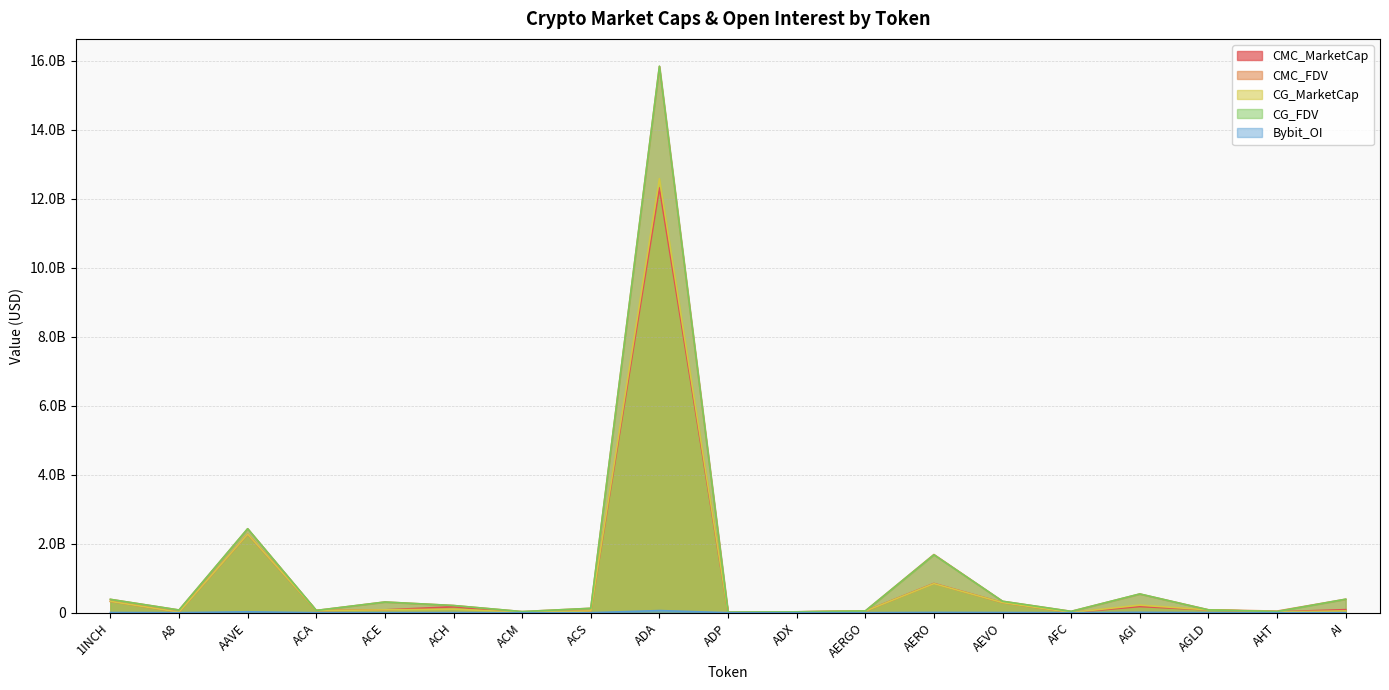

At AFC, list the series in order from smallest to largest.

Bybit_OI, CMC_MarketCap, CG_MarketCap, CG_FDV, CMC_FDV